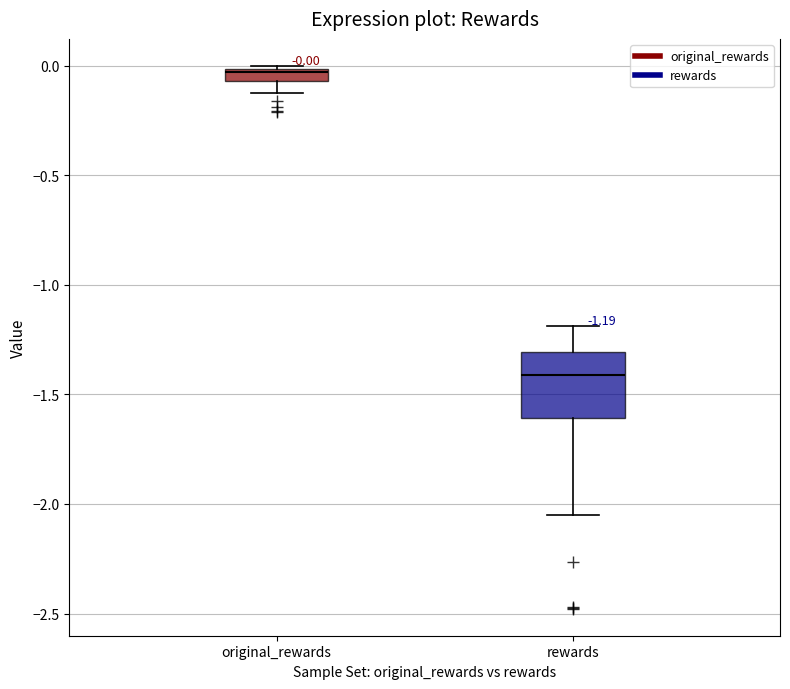

Comparing the boxes themselves (not the whiskers), which one is the tallest?

rewards